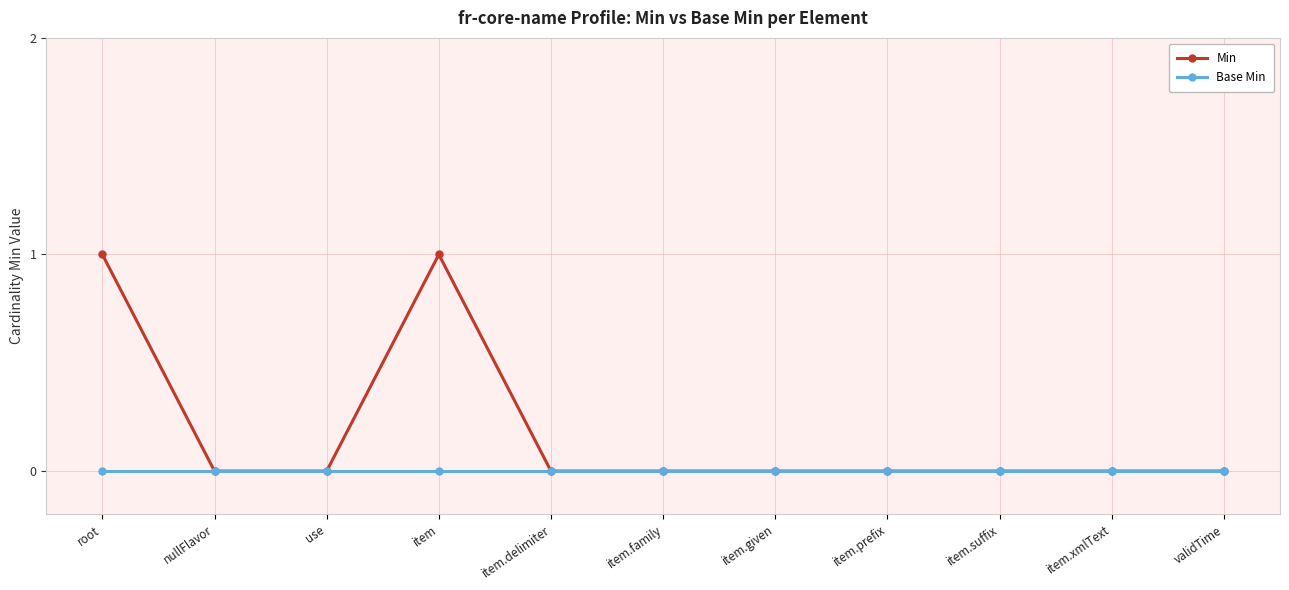

How many categories are shown in the chart?

11